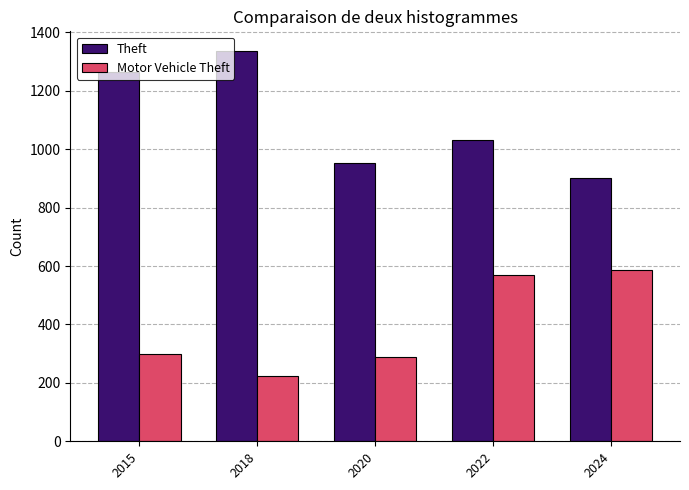

What is the total value across all series at 2022?

1601